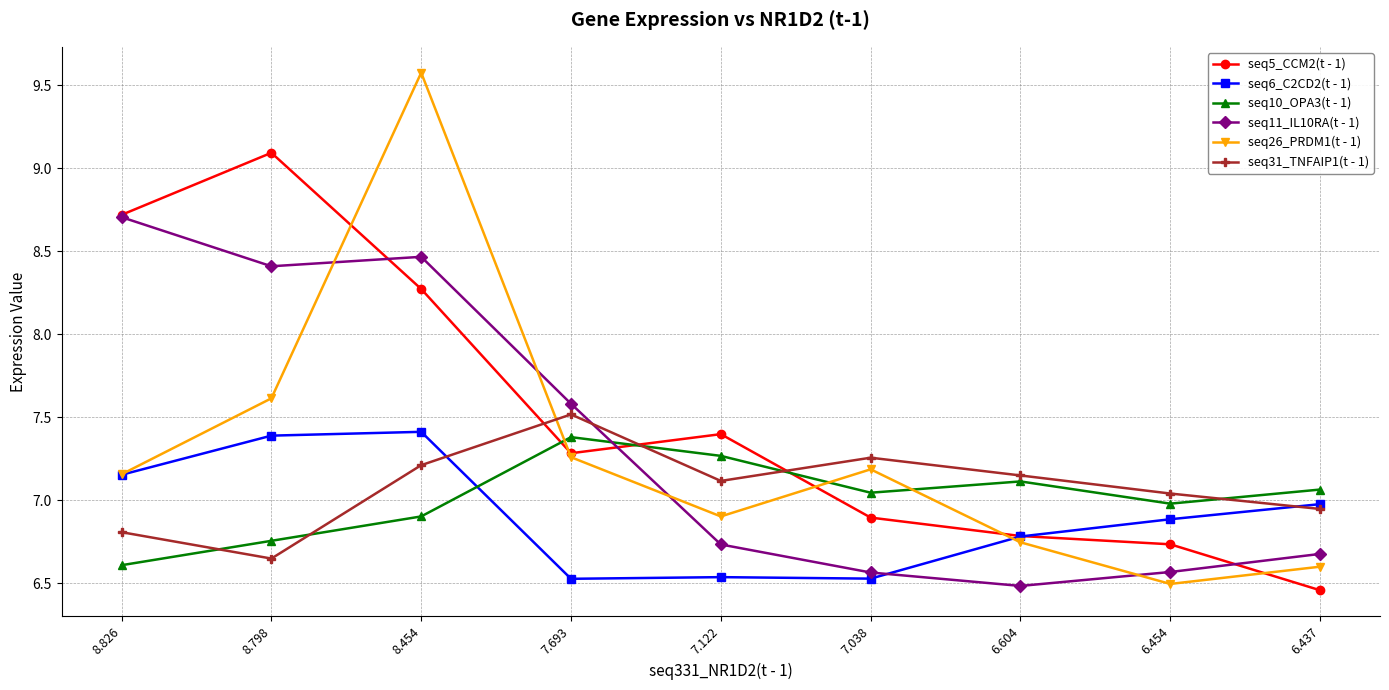

How many interior local valleys does the seq10_OPA3(t - 1) series have?

2